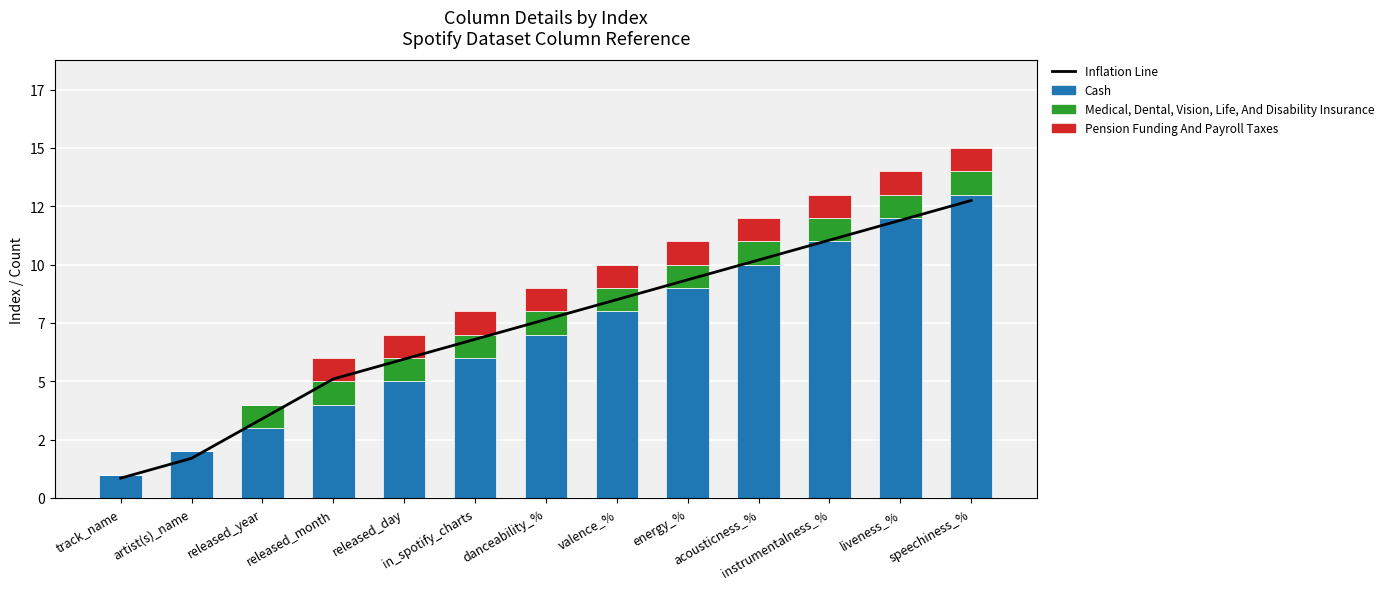

Is it true that Pension Funding And Payroll Taxes equals 0.3 at danceability_%?

False